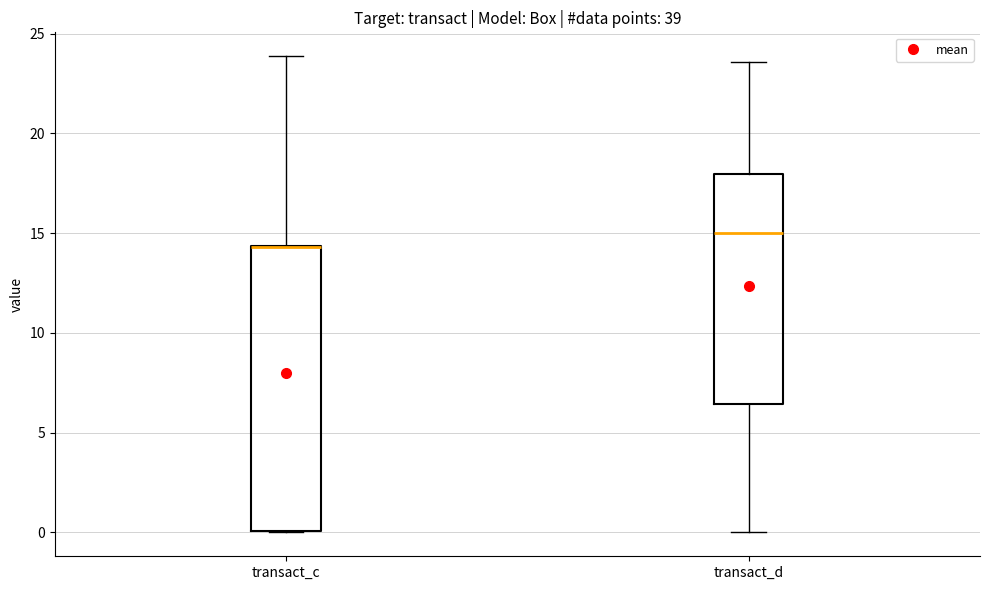

Where does the median line of the box for transact_d sit on the y-axis? The values are not printed on the chart, so give them approximately, as read against the axis.

15.0